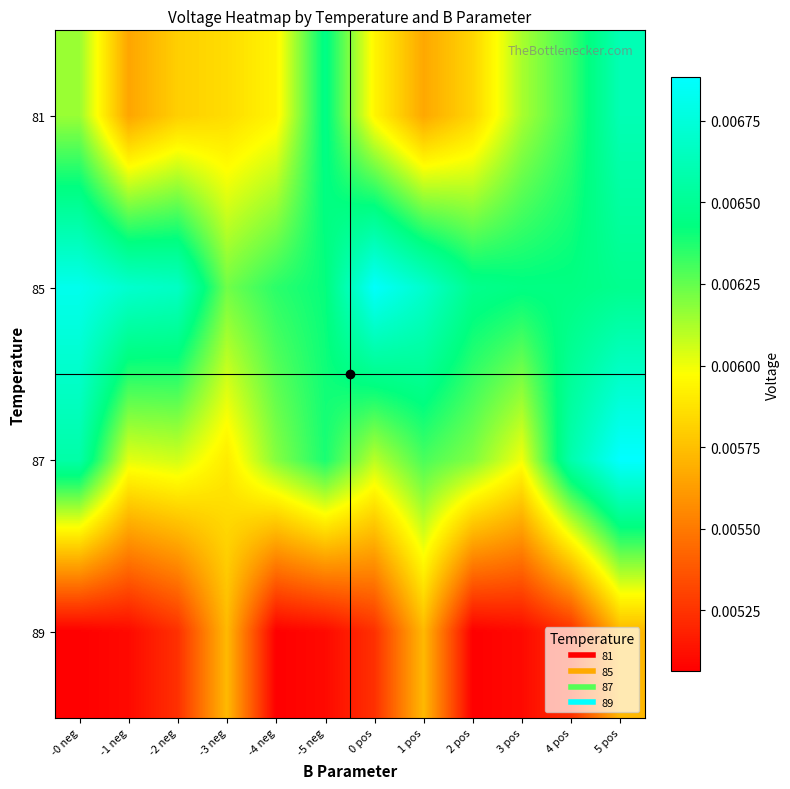

At how many categories does at least one series exceed 0?

12